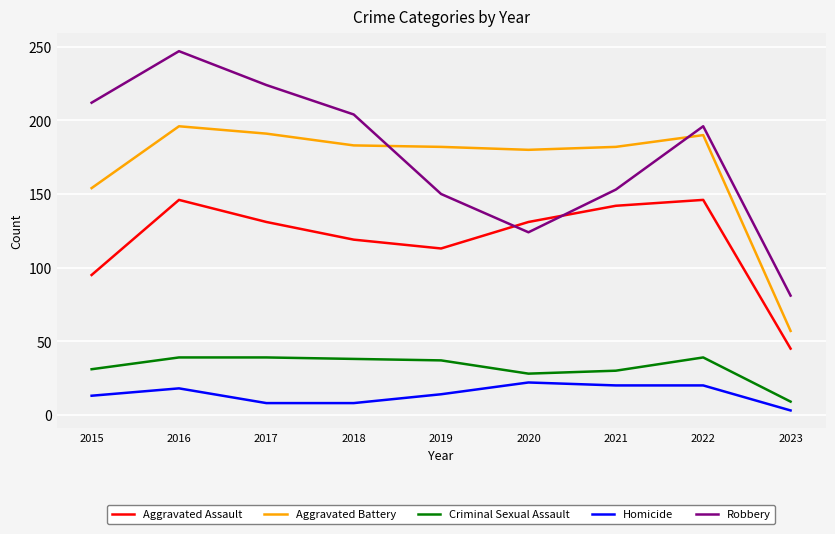

True or false: Criminal Sexual Assault and Homicide cross at least once.

False